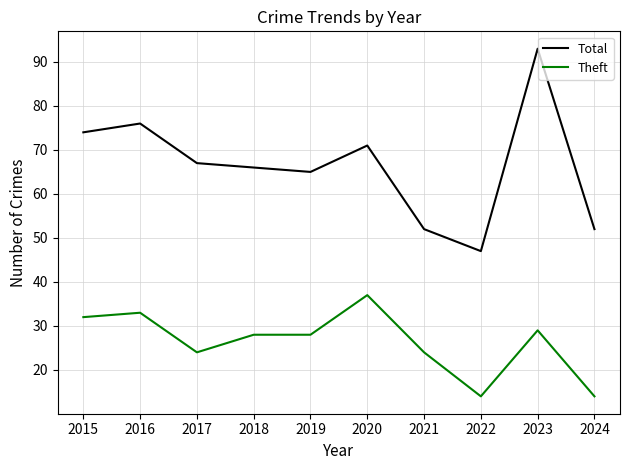

What are all the series names shown in the legend?

Total, Theft